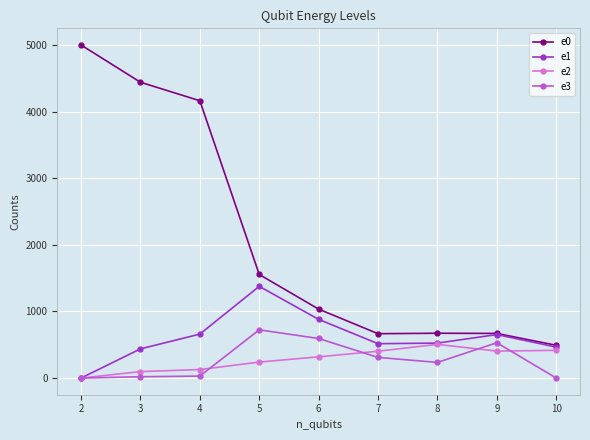

True or false: e3 and e0 intersect in this chart.

False